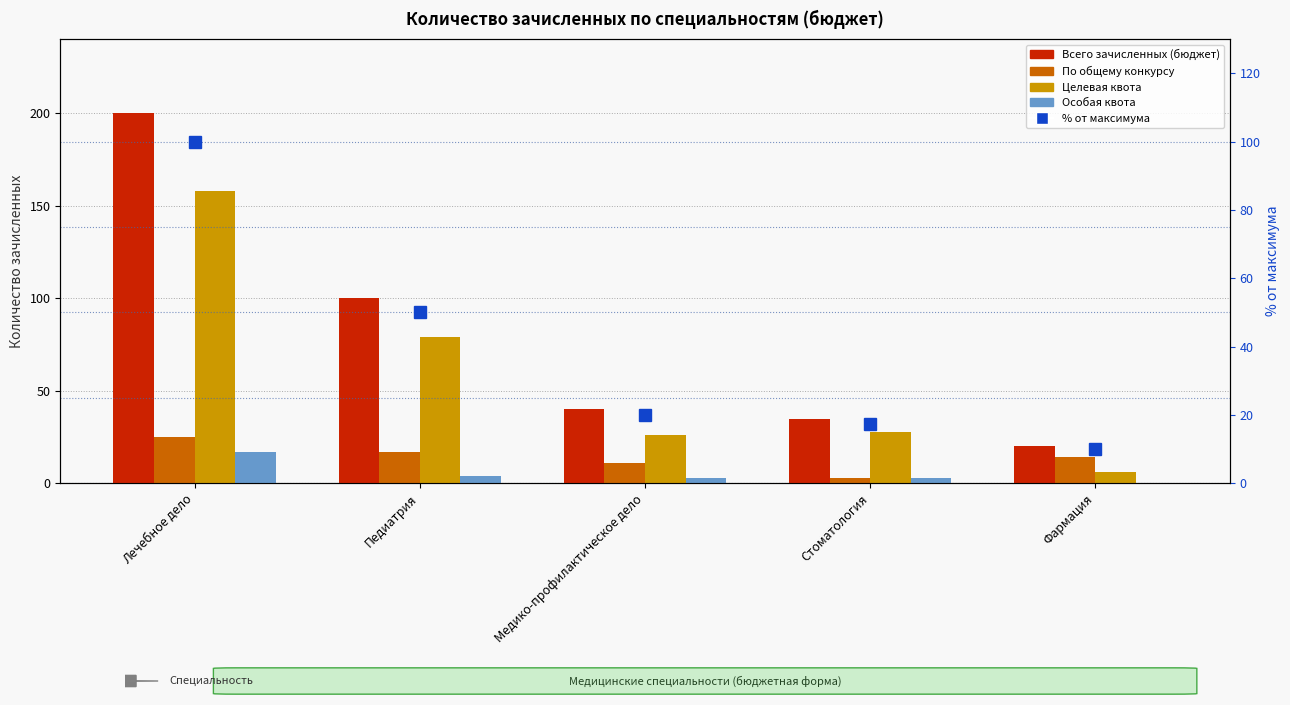

At how many categories does at least one series exceed 157?

1